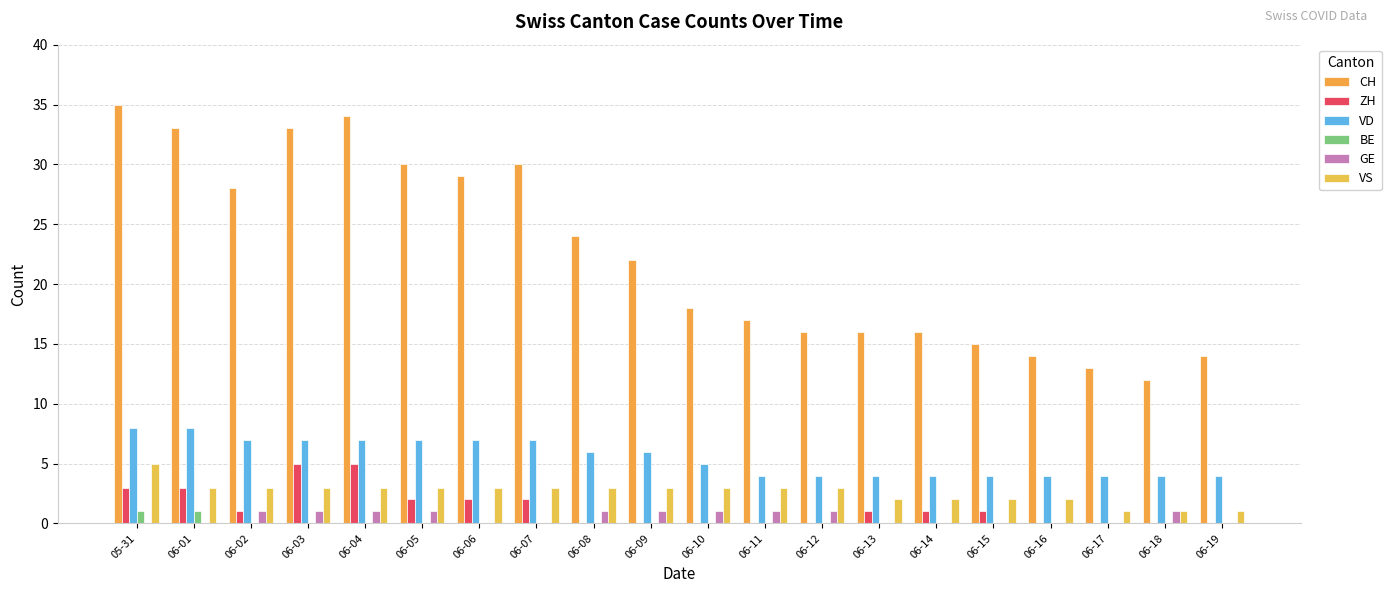

Which series has the largest total across all categories?

CH